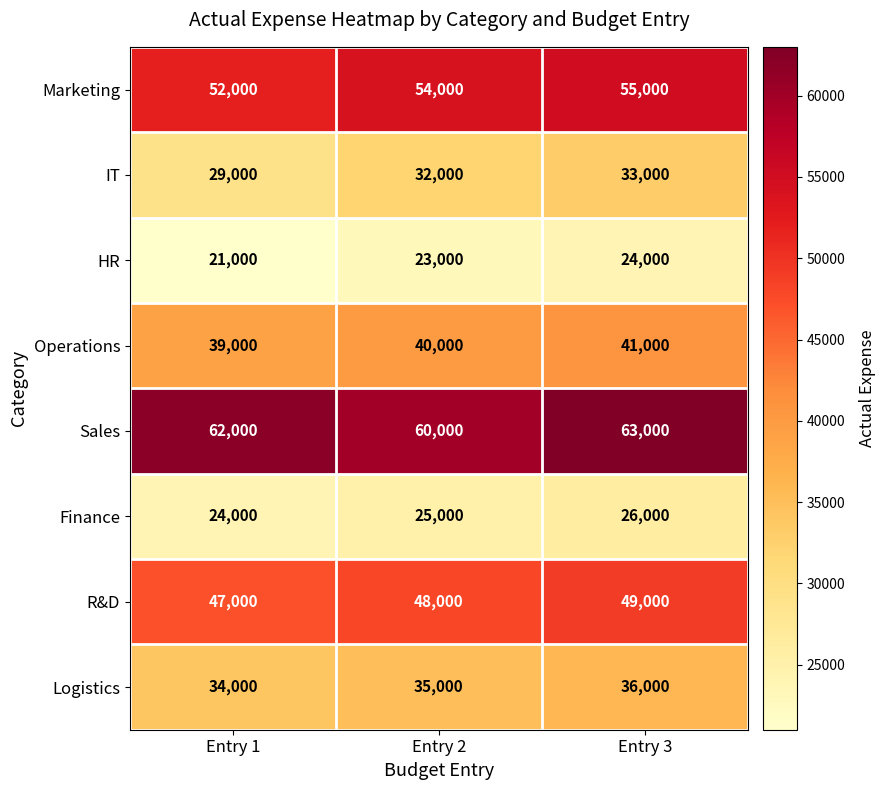

How many values in the R&D series are below 48000?

1